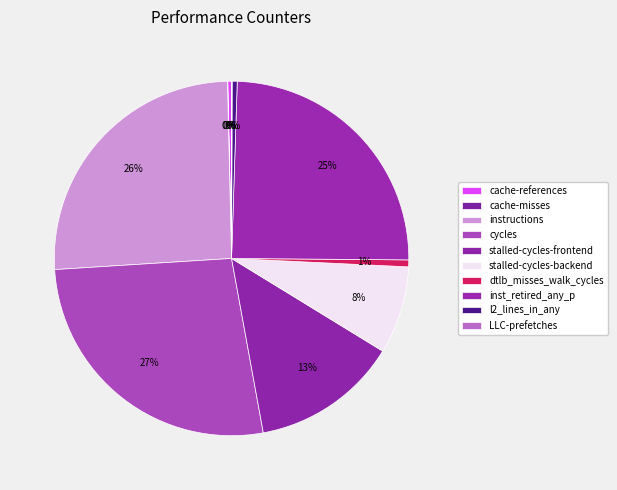

The cache-references slice represents 1% of the pie. True or false?

False